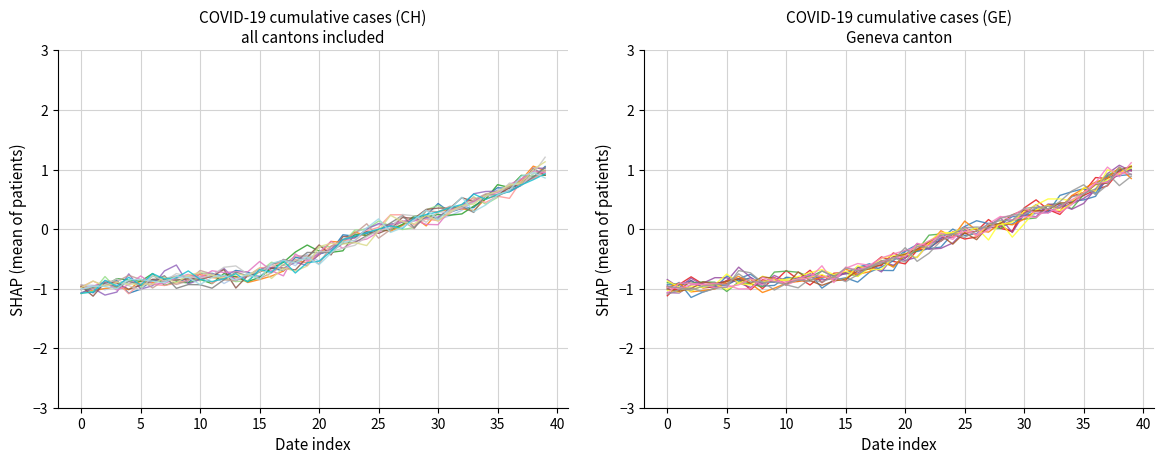

Which category has the highest value in the GE series?

39